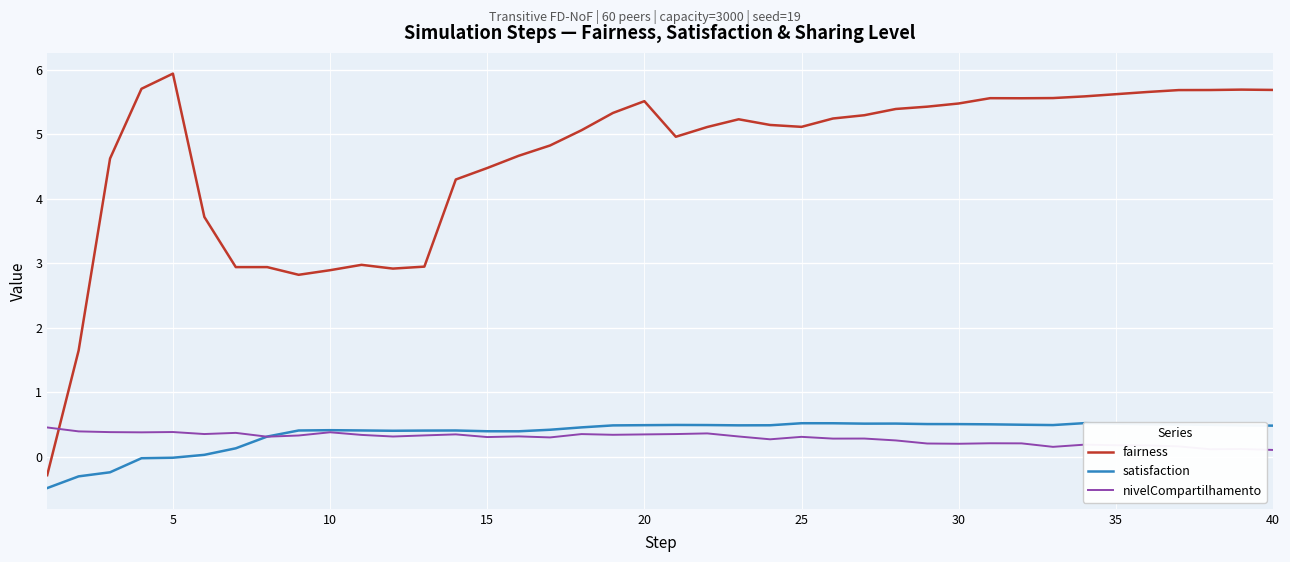

What is the average value of the fairness series?

4.6